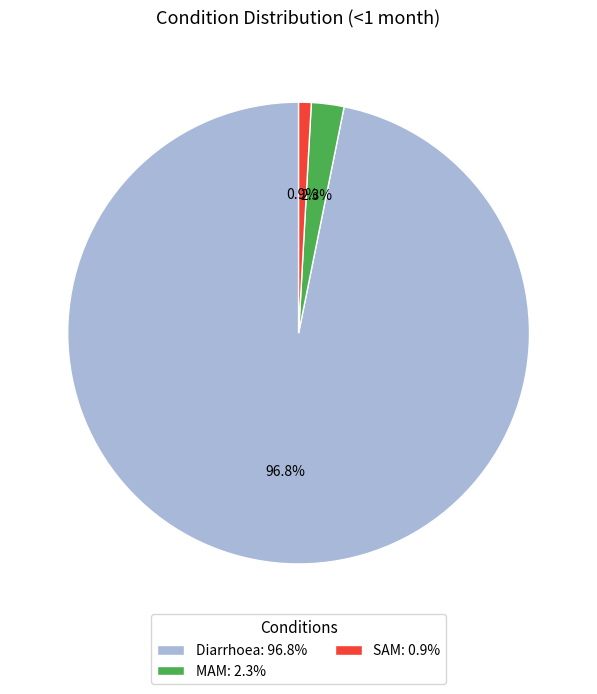

Rank the categories by value from highest to lowest.

Diarrhoea, MAM, SAM